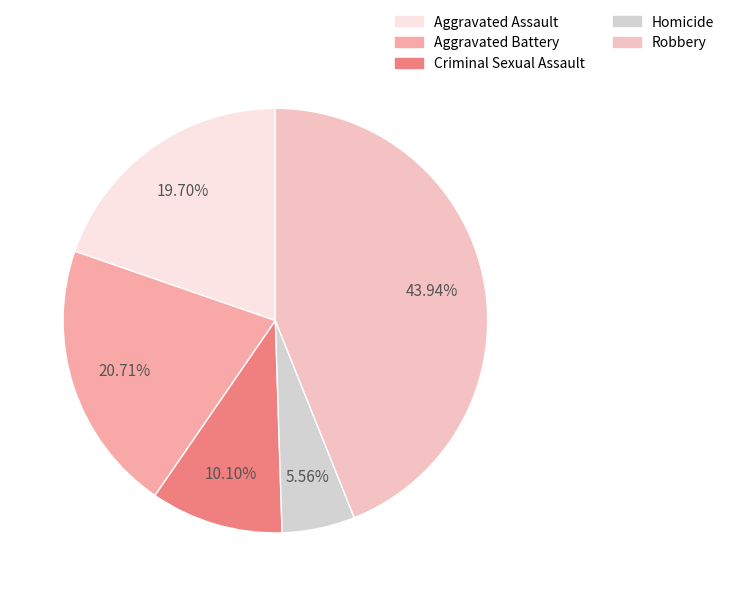

What percentage do Robbery and Homicide together represent?

49.5%